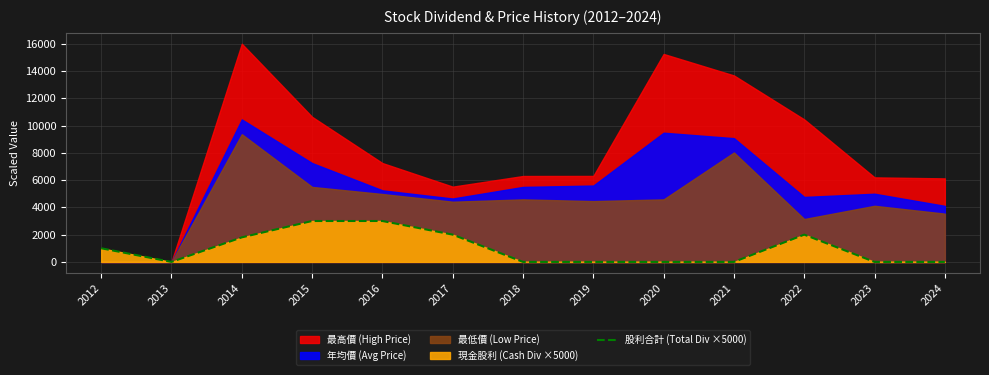

Where is the first local maximum?

2022